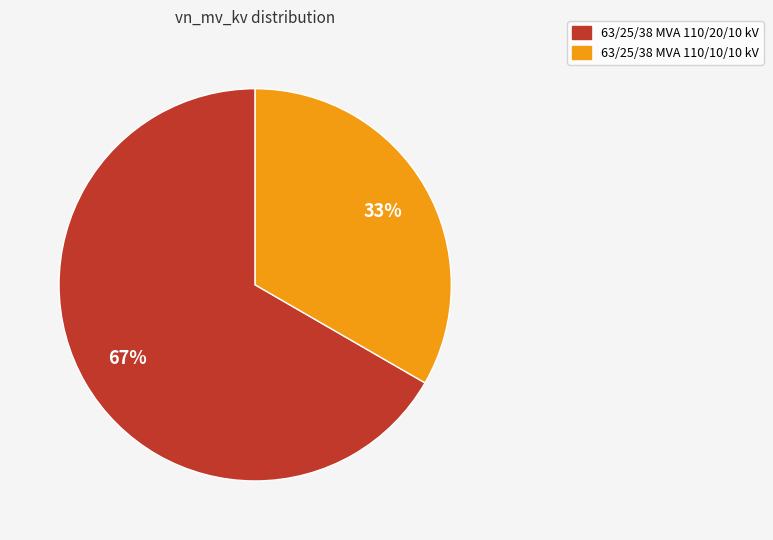

Combined, do 63/25/38 MVA 110/10/10 kV and 63/25/38 MVA 110/20/10 kV account for over 50%?

Yes